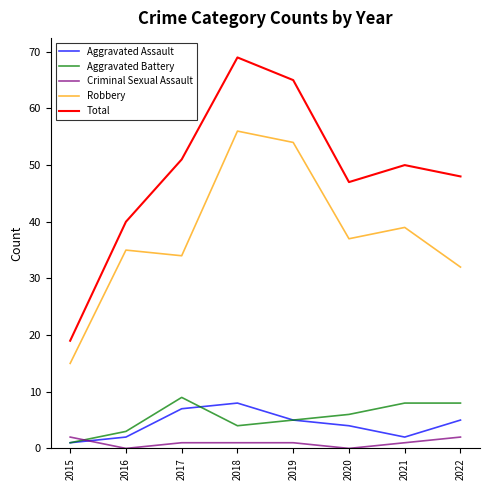

What is the difference between the second highest and minimum values in the Aggravated Battery series?

7